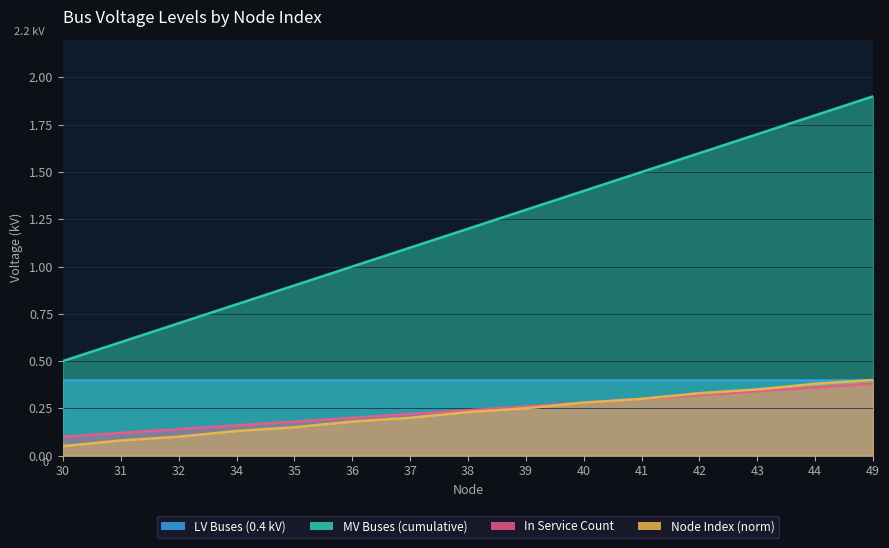

What value does the Node Index (norm) series have at 36?

0.2